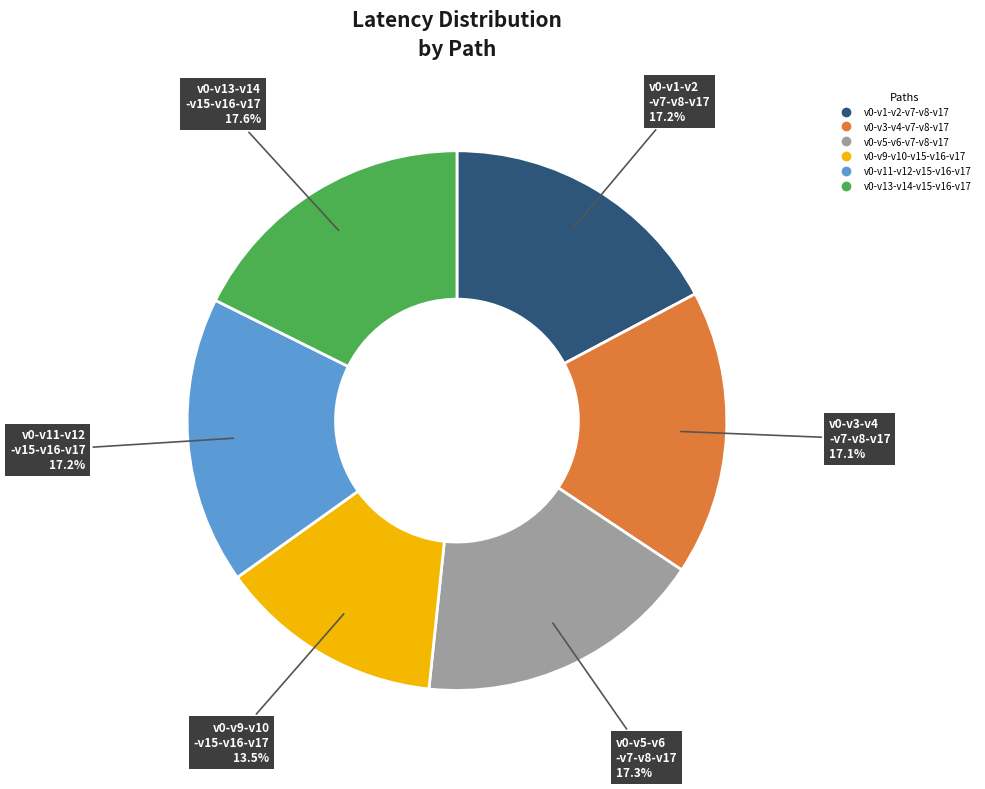

The v0-v1-v2-v7-v8-v17 slice represents 30% of the pie. True or false?

False